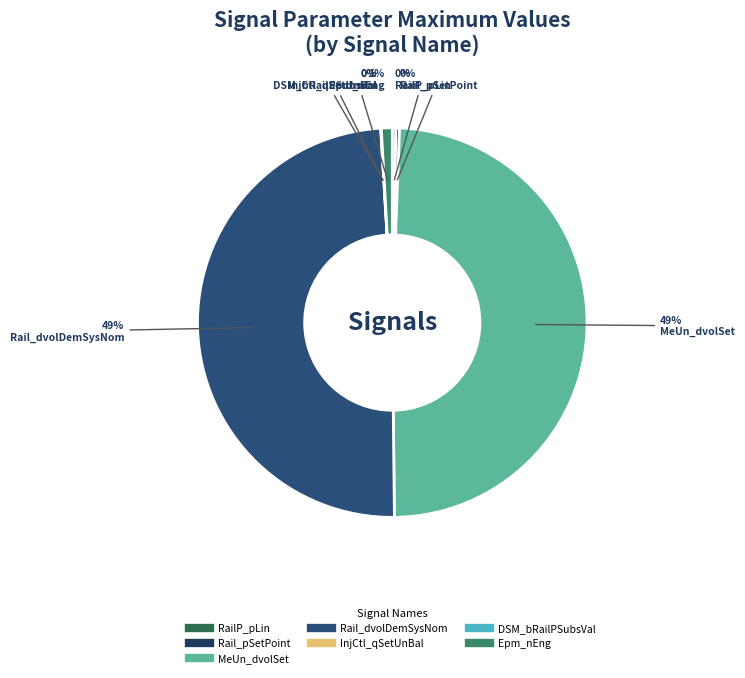

Which slice is the largest?

MeUn_dvolSet